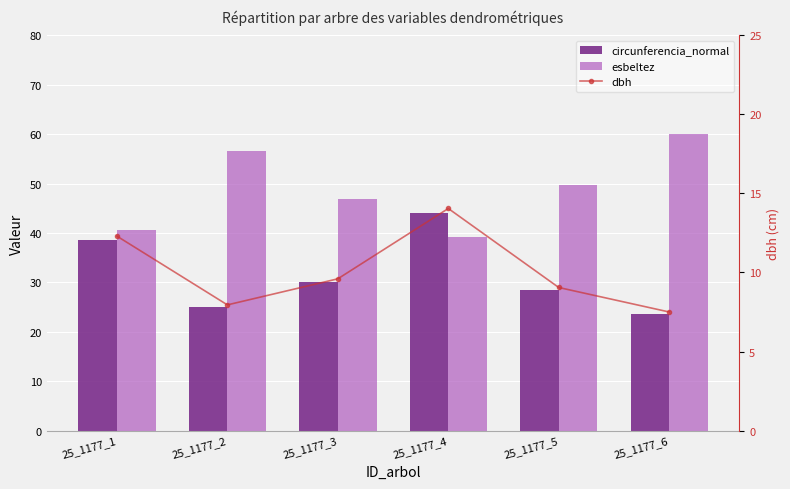

At which category does the chart reach its peak across all series?

25_1177_6